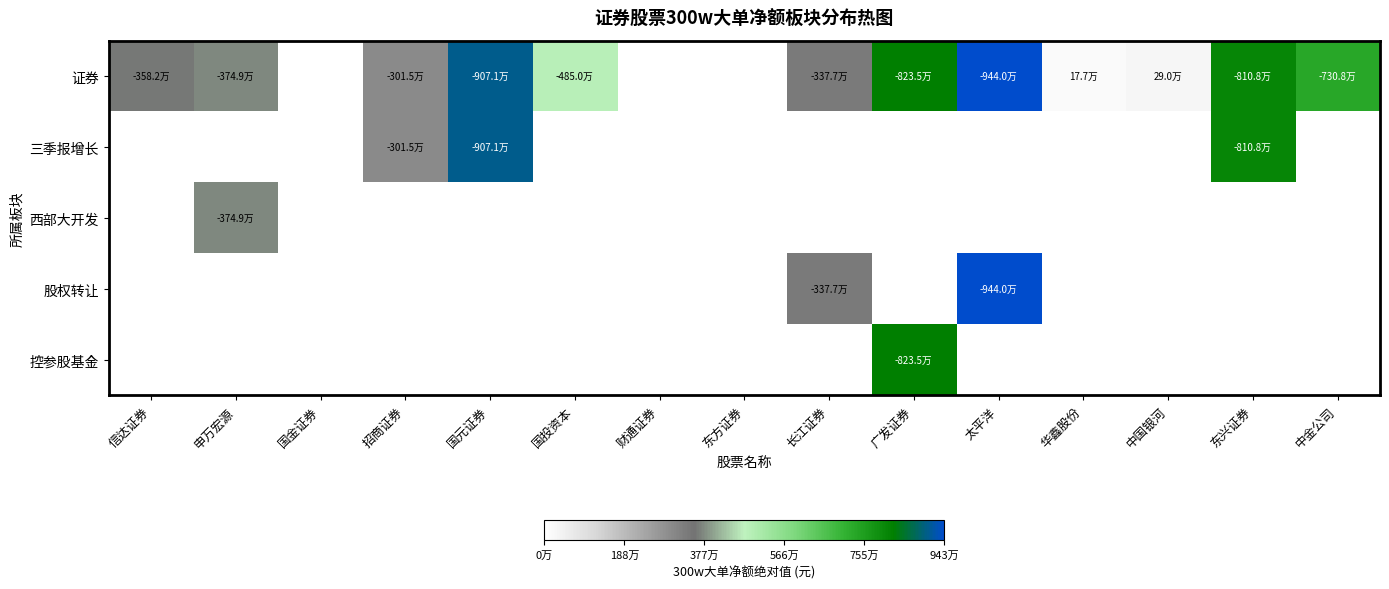

Reading left to right, transcribe all the data shown in this chart.

证券: 信达证券=3581960	申万宏源=3749043	国金证券=0	招商证券=3015190	国元证券=9070764	国投资本=4850300	财通证券=0	东方证券=0	长江证券=3376676	广发证券=8234784	太平洋=9439993	华鑫股份=176697	中国银河=289509	东兴证券=8107842	中金公司=7308436
三季报增长: 信达证券=0	申万宏源=0	国金证券=0	招商证券=3015190	国元证券=9070764	国投资本=0	财通证券=0	东方证券=0	长江证券=0	广发证券=0	太平洋=0	华鑫股份=0	中国银河=0	东兴证券=8107842	中金公司=0
西部大开发: 信达证券=0	申万宏源=3749043	国金证券=0	招商证券=0	国元证券=0	国投资本=0	财通证券=0	东方证券=0	长江证券=0	广发证券=0	太平洋=0	华鑫股份=0	中国银河=0	东兴证券=0	中金公司=0
股权转让: 信达证券=0	申万宏源=0	国金证券=0	招商证券=0	国元证券=0	国投资本=0	财通证券=0	东方证券=0	长江证券=3376676	广发证券=0	太平洋=9439993	华鑫股份=0	中国银河=0	东兴证券=0	中金公司=0
控参股基金: 信达证券=0	申万宏源=0	国金证券=0	招商证券=0	国元证券=0	国投资本=0	财通证券=0	东方证券=0	长江证券=0	广发证券=8234784	太平洋=0	华鑫股份=0	中国银河=0	东兴证券=0	中金公司=0